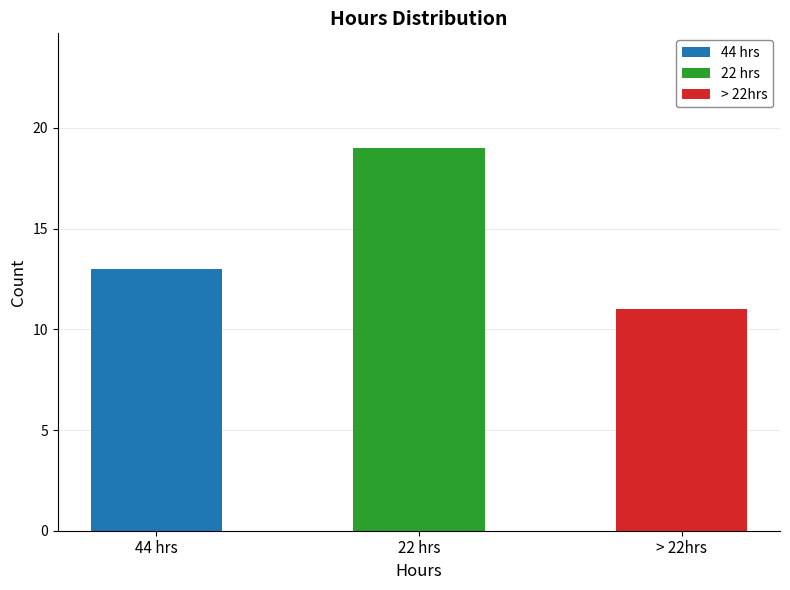

Rank the categories by value from lowest to highest.

> 22hrs, 44 hrs, 22 hrs